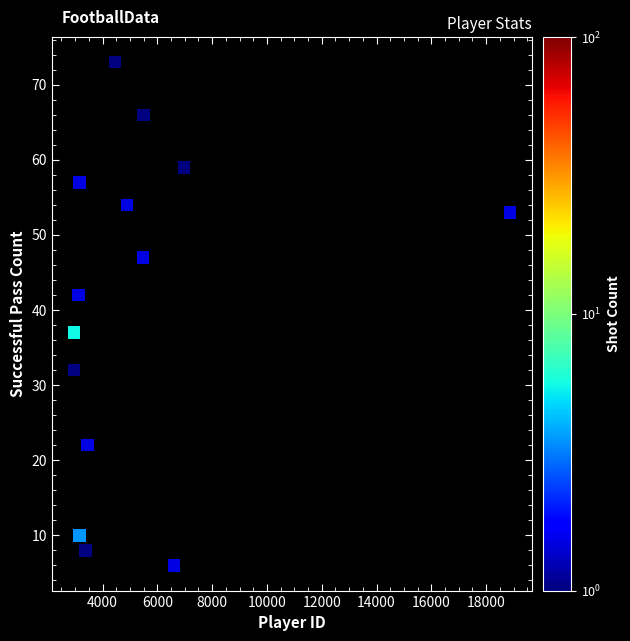

What is the range of Y values (max minus min)?

67